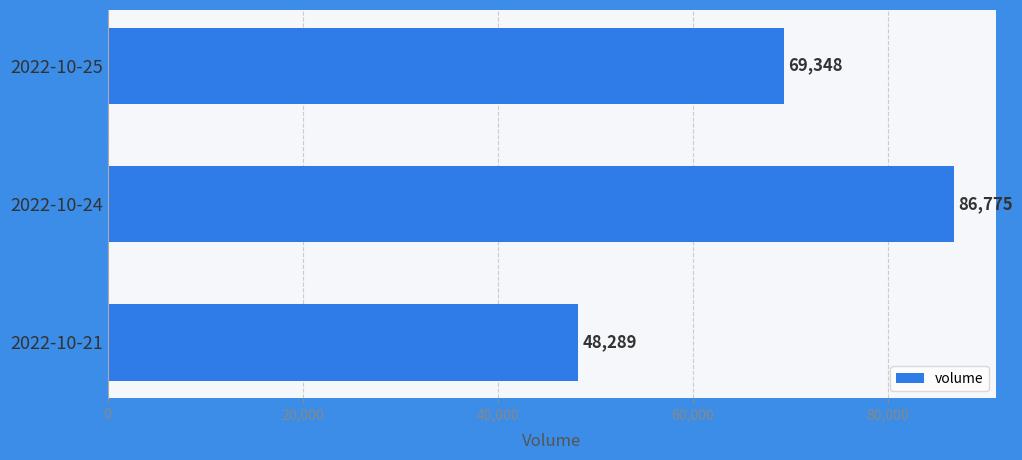

How many values are between 48289 and 86775?

3